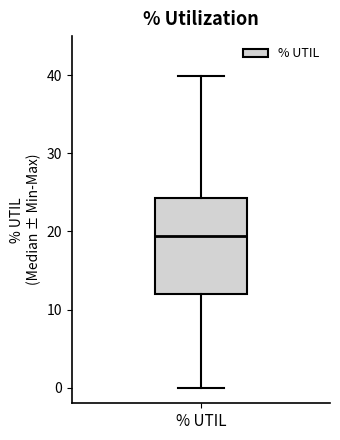

Read this box plot against the y-axis: the position of the median line, the range covered by the box, and the ends of both whiskers. The values are not printed on the chart, so give them approximately, as read against the axis.

median 19, box 12 to 24, whiskers 0 to 40